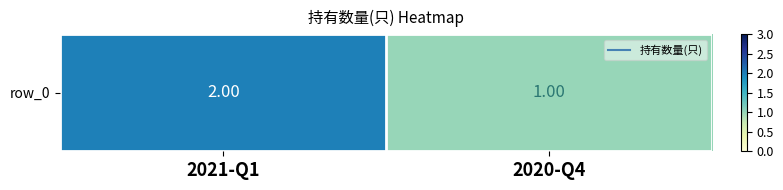

Reading left to right, transcribe all the data shown in this chart.

2021-Q1=2	2020-Q4=1